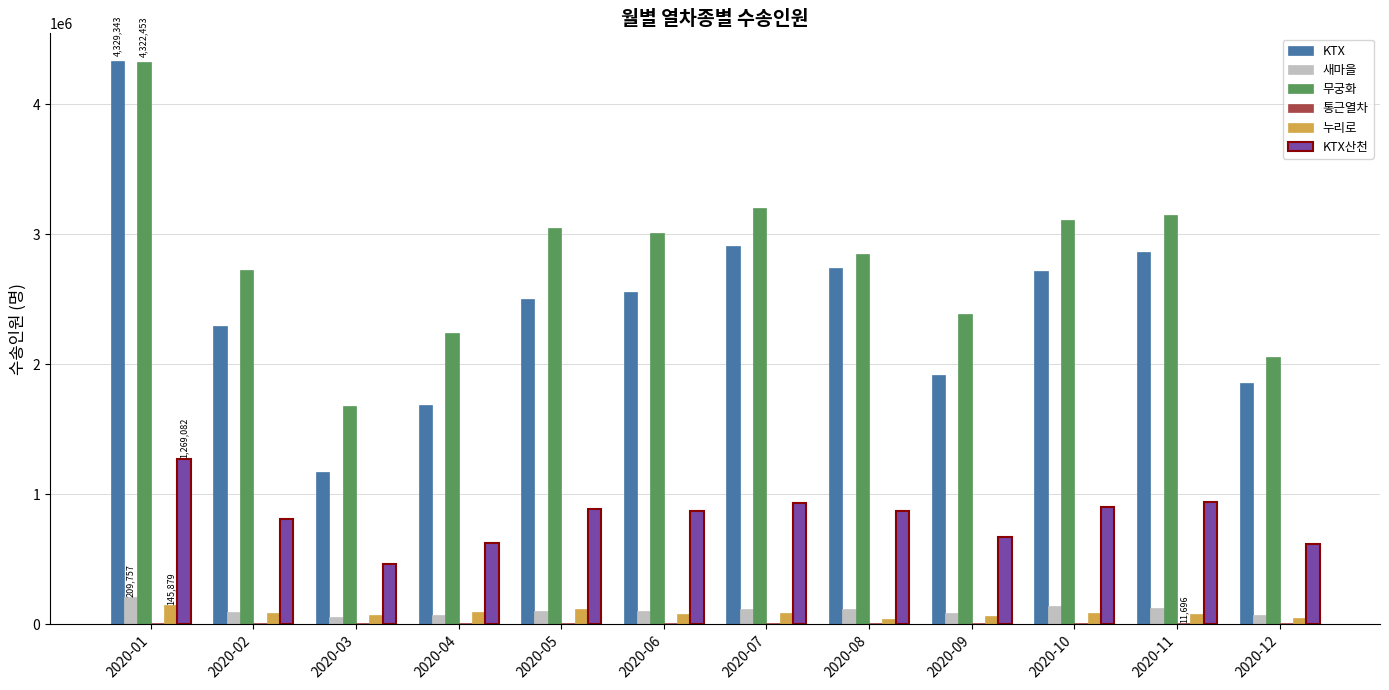

What is the highest value of the 새마을 series?

209757